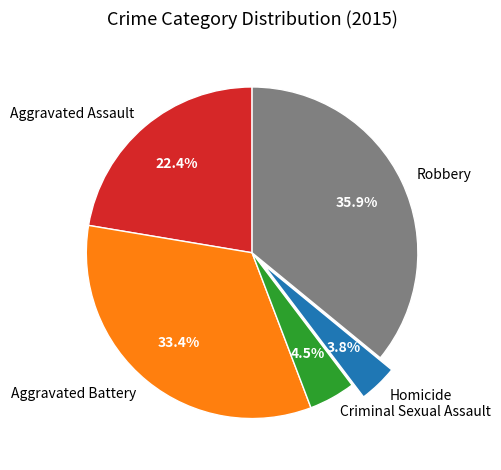

To the nearest percent, what is the combined percentage of Aggravated Assault and Aggravated Battery?

56%